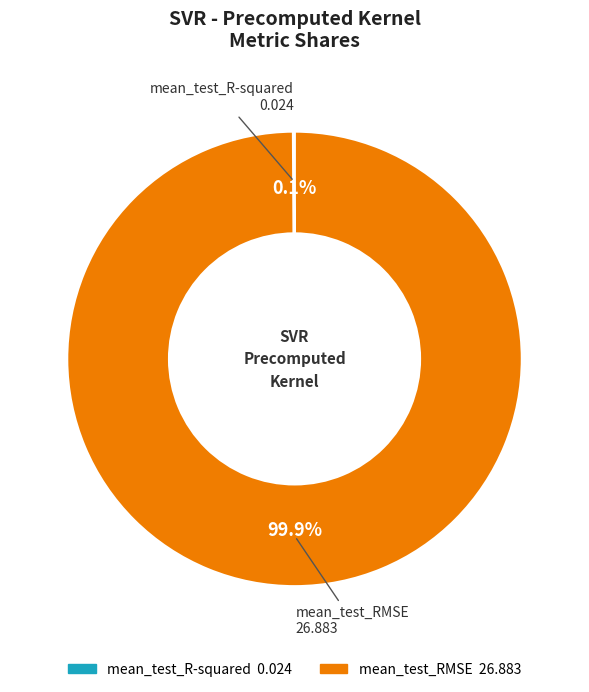

Which slice is the largest?

mean_test_RMSE